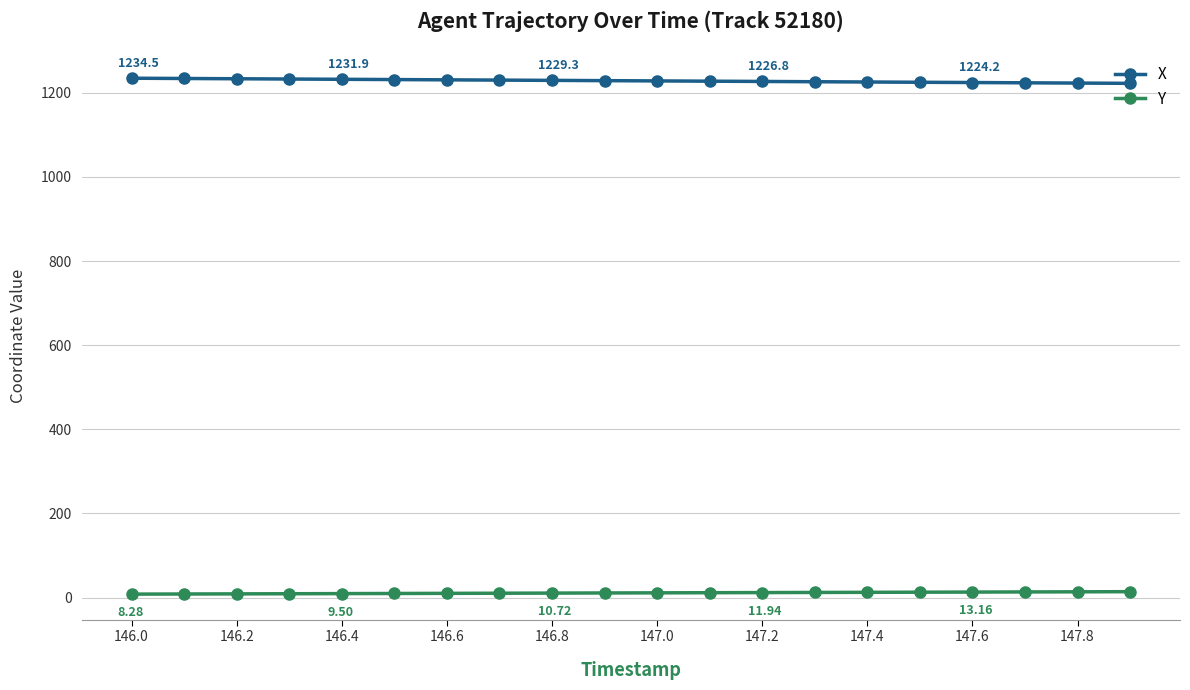

True or false: X and Y intersect in this chart.

False